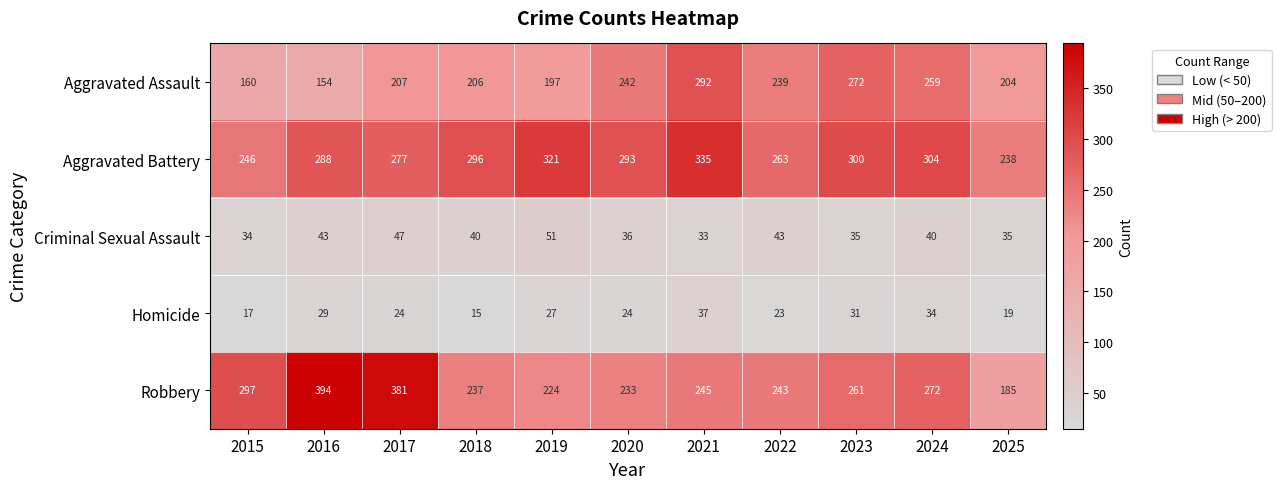

Rank the series by their maximum value, from highest to lowest.

Robbery, Aggravated Battery, Aggravated Assault, Criminal Sexual Assault, Homicide